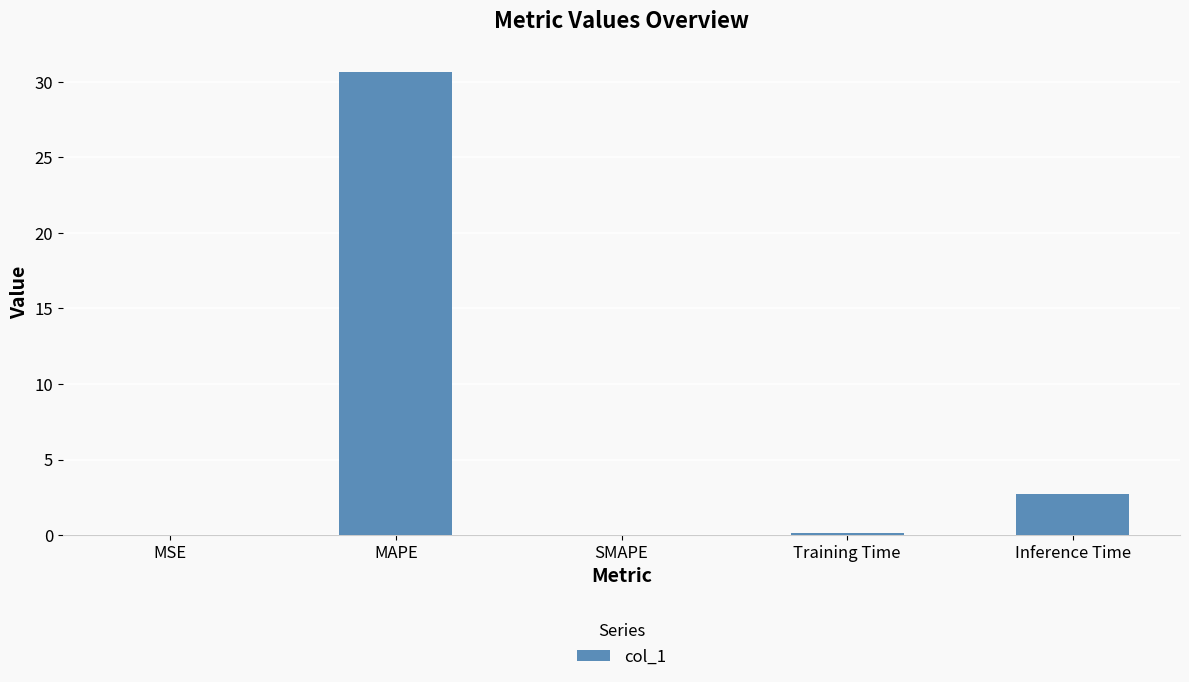

The value at Inference Time is 2.7. True or false?

True